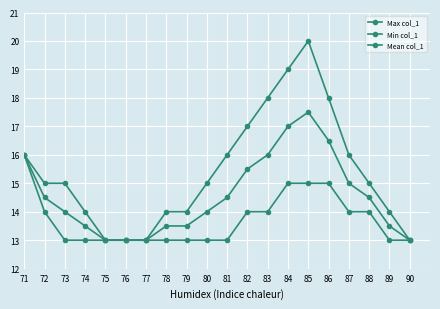

What is the value of the Mean col_1 point at the 12th from the left?

15.5